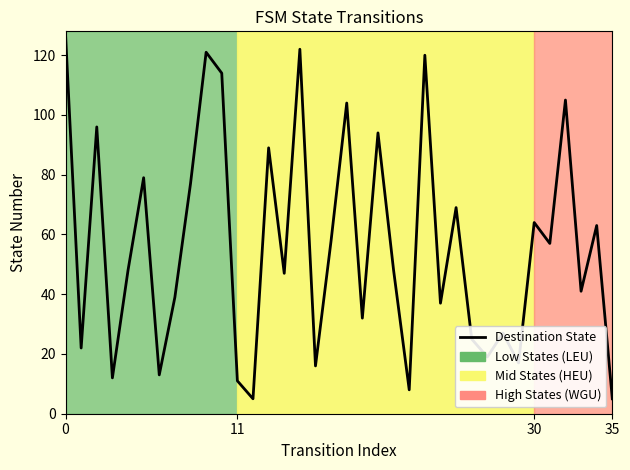

How many points are lower than both their immediate neighbors (excluding endpoints)?

13